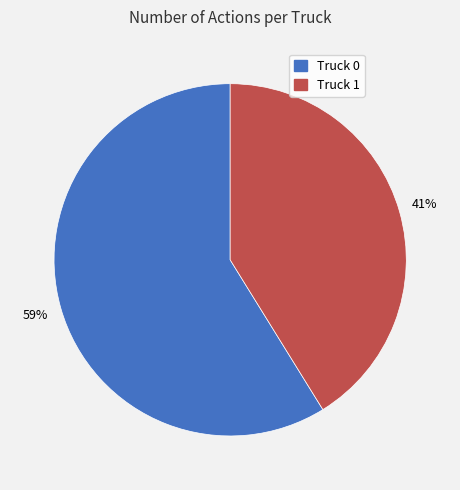

What is the ratio of the value at Truck 1 to the value at Truck 0?

0.7